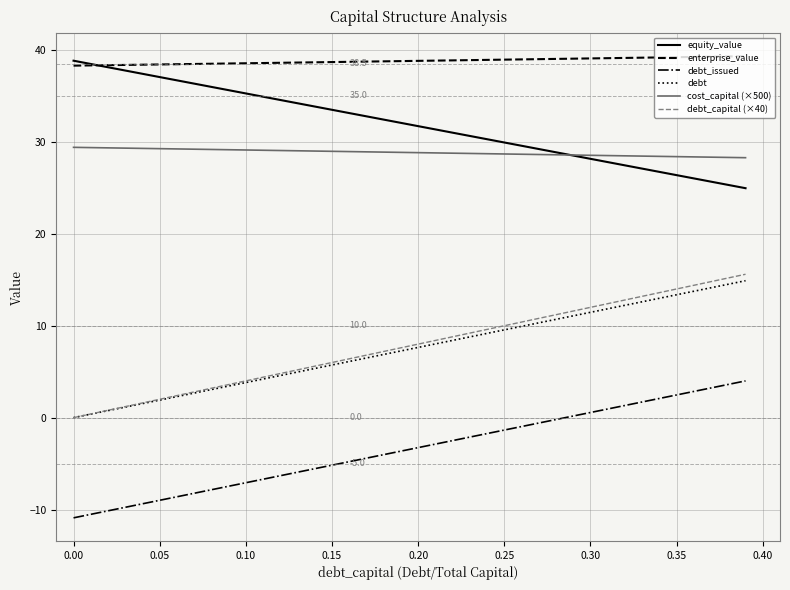

Which series has the largest total across all categories?

enterprise_value